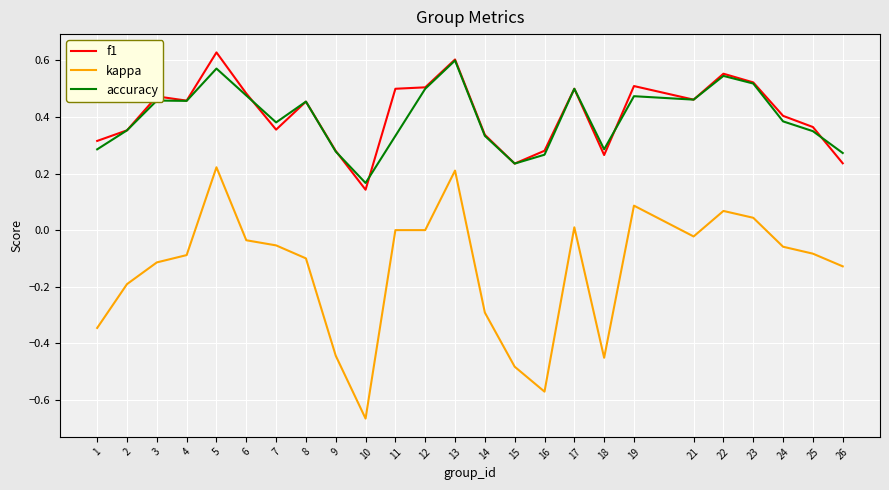

True or false: accuracy and kappa intersect in this chart.

False